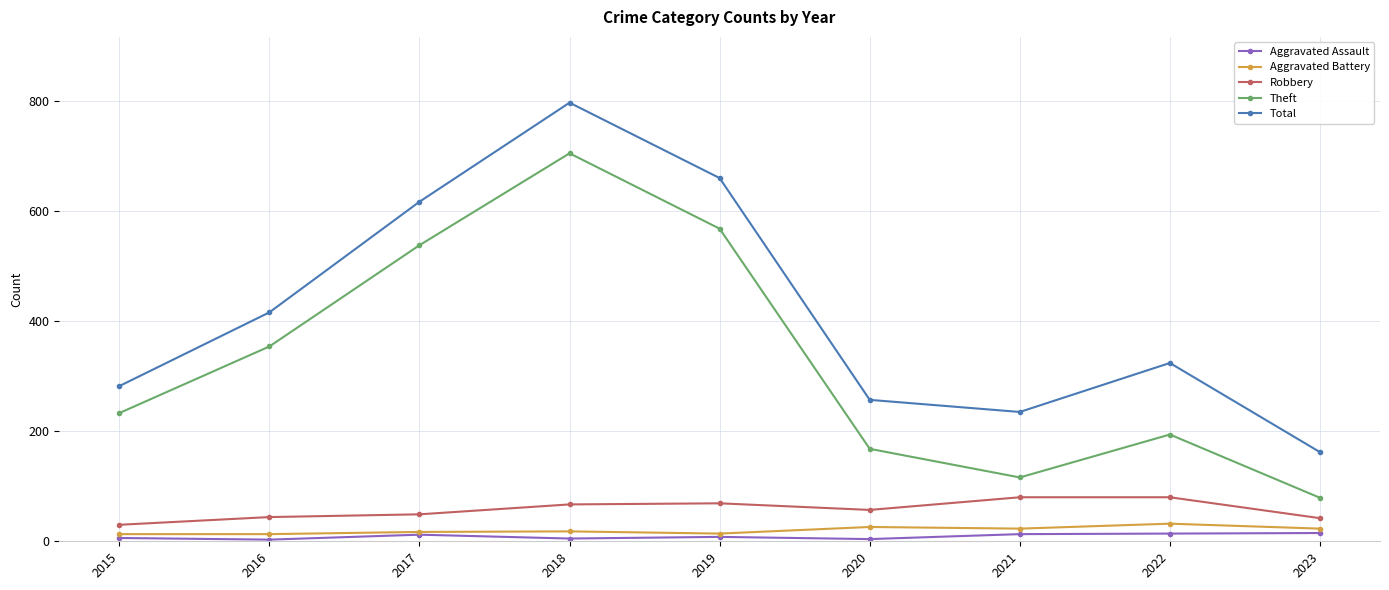

True or false: Total and Aggravated Battery intersect in this chart.

False